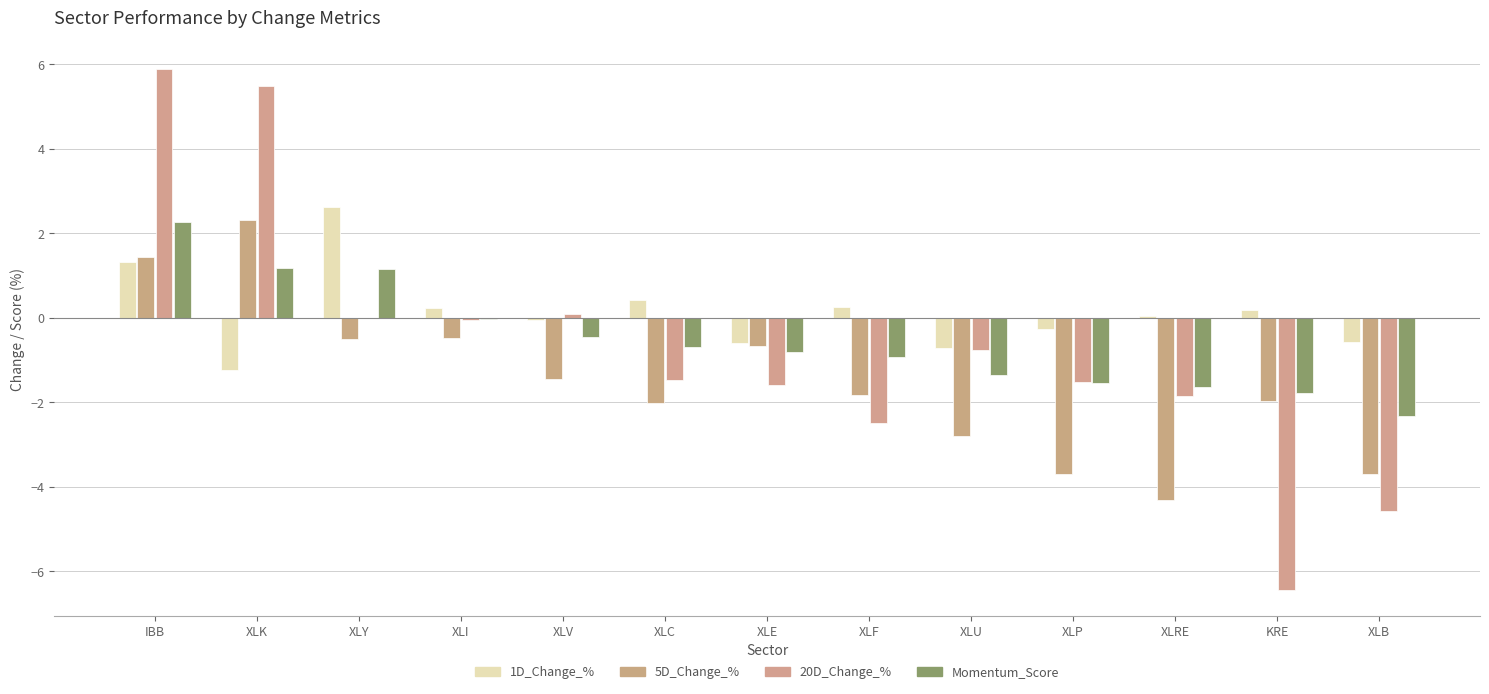

Count the number of data series in this chart.

4